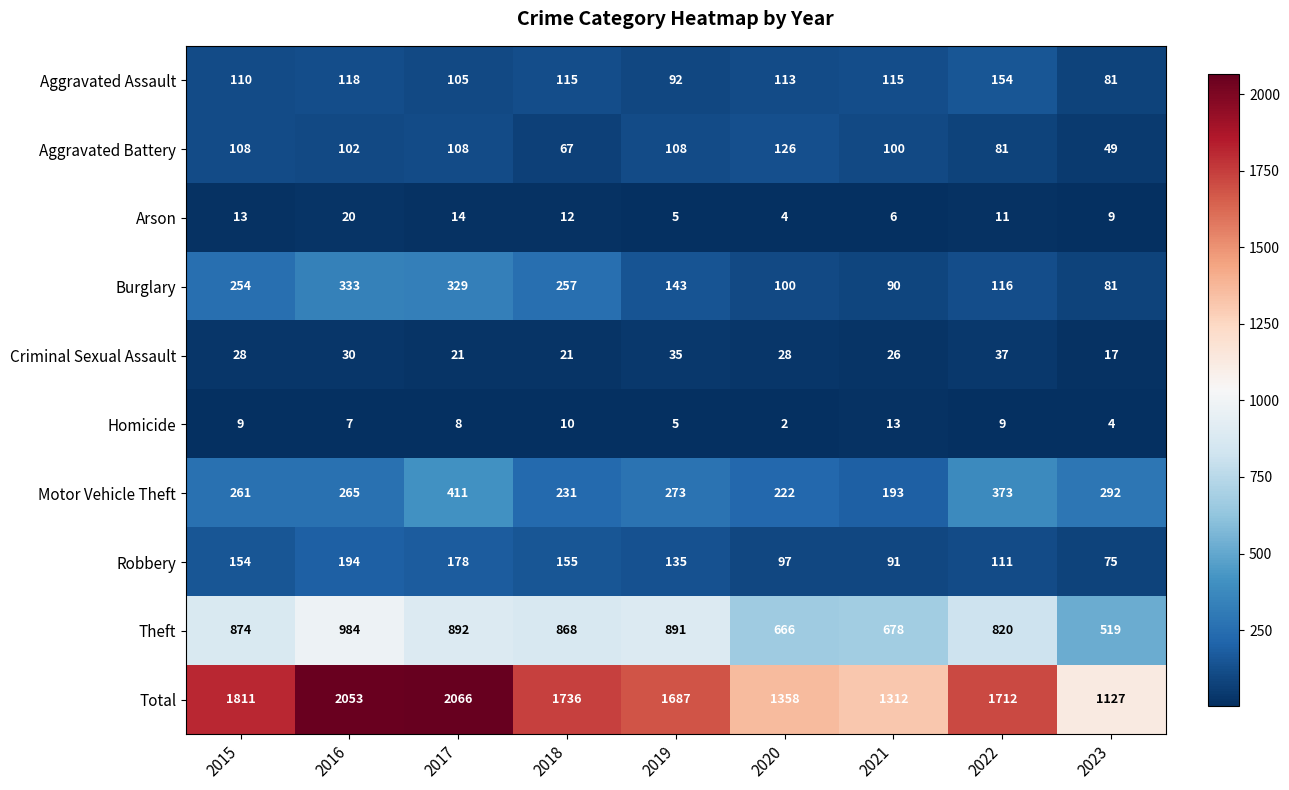

The Criminal Sexual Assault series shows 37 at 2017. True or false?

False